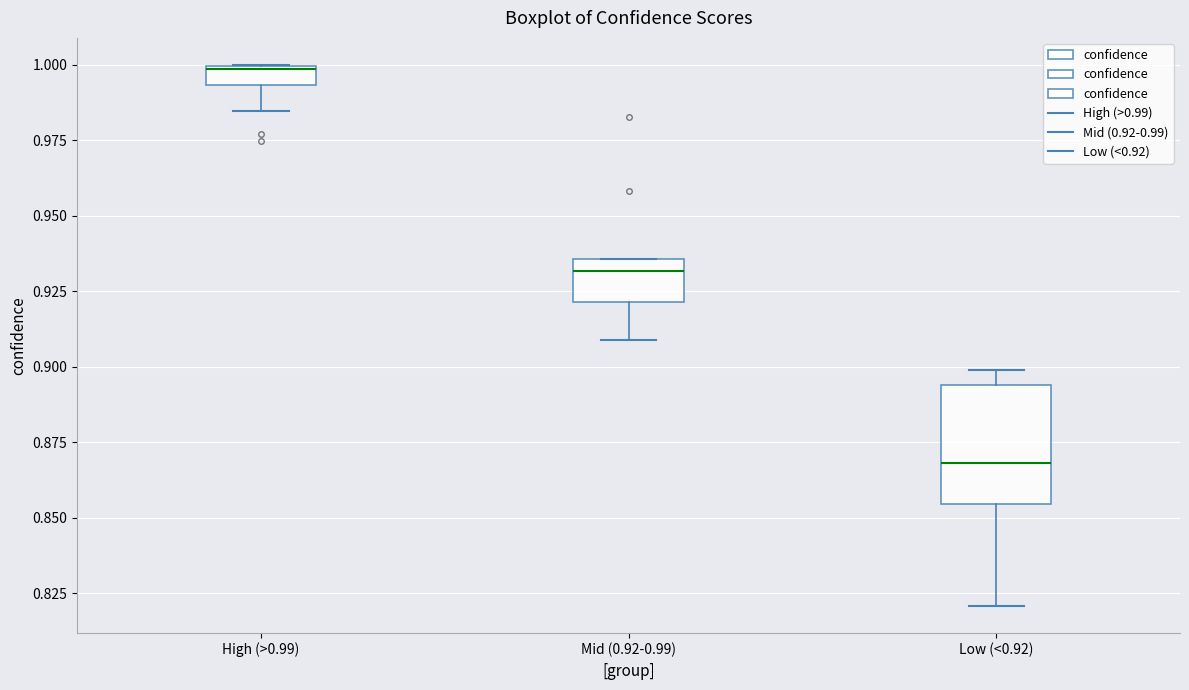

Which box is the tallest, from its lower edge to its upper edge?

Low (<0.92)